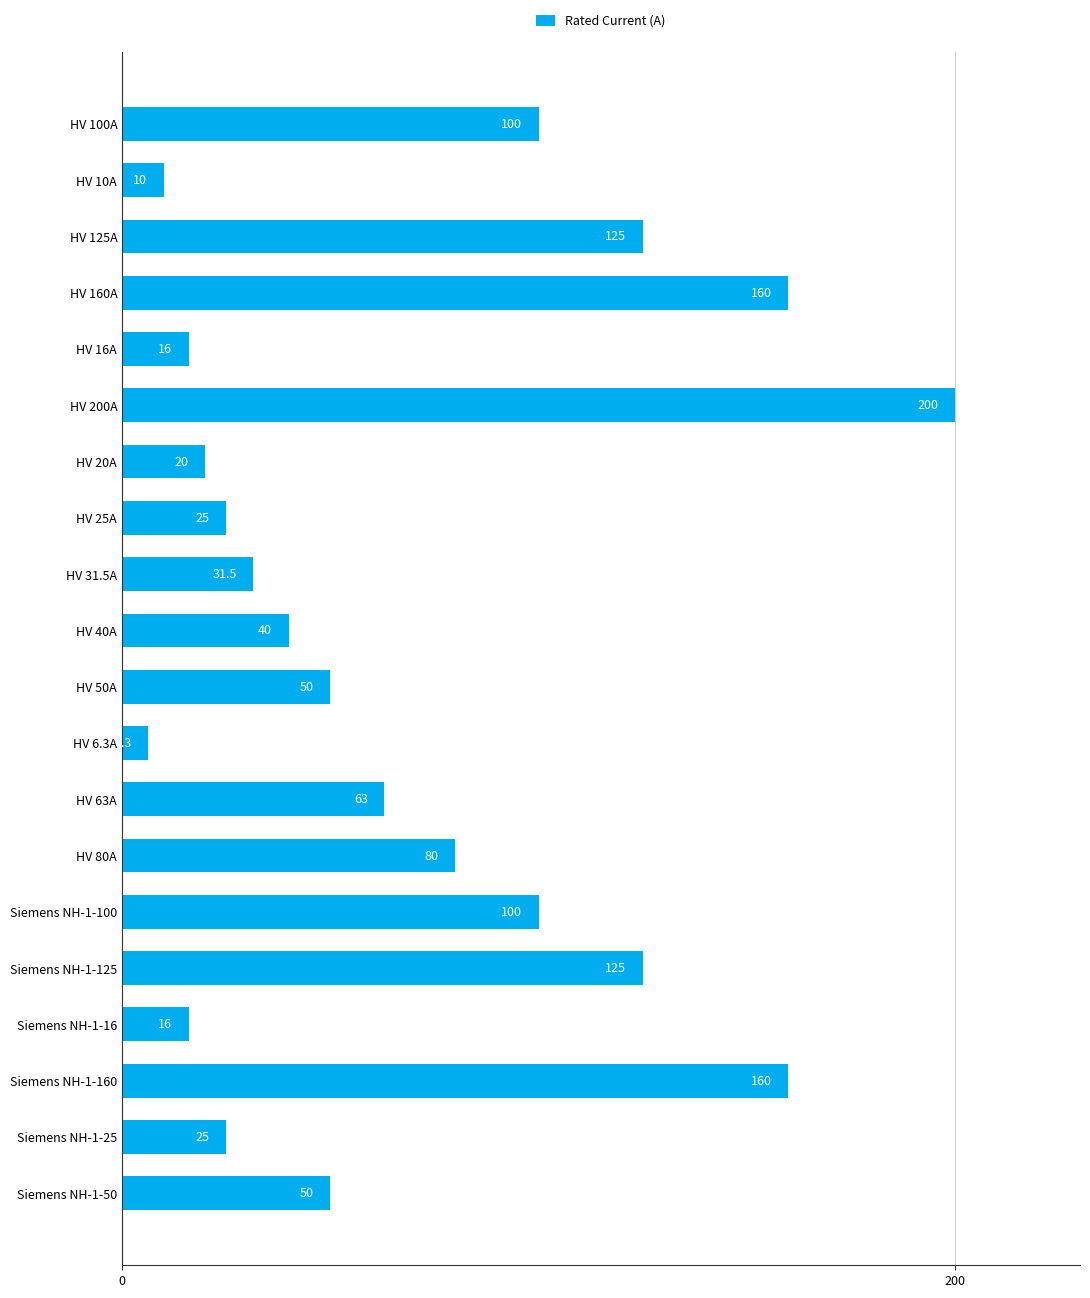

Count the number of data series in this chart.

1